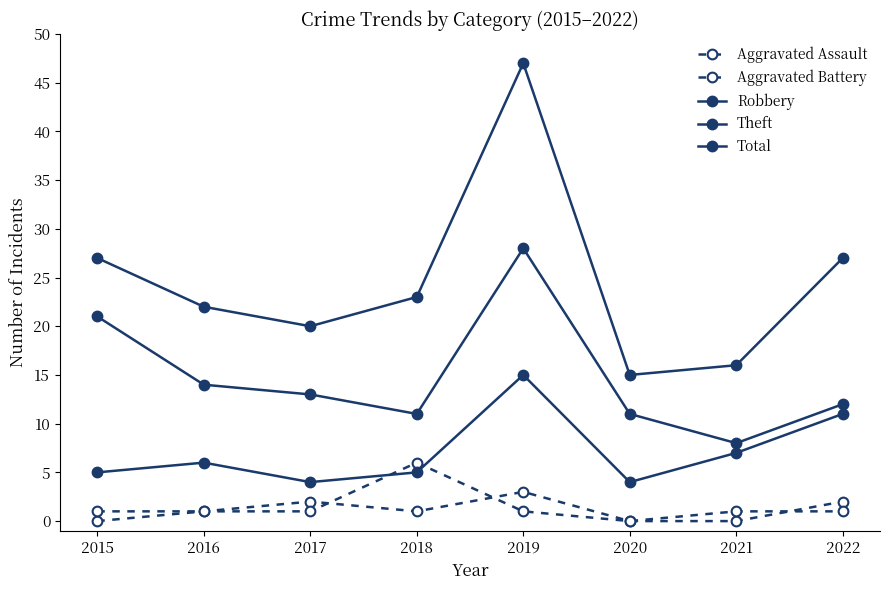

Does the chart display data point markers on the line(s)?

Yes